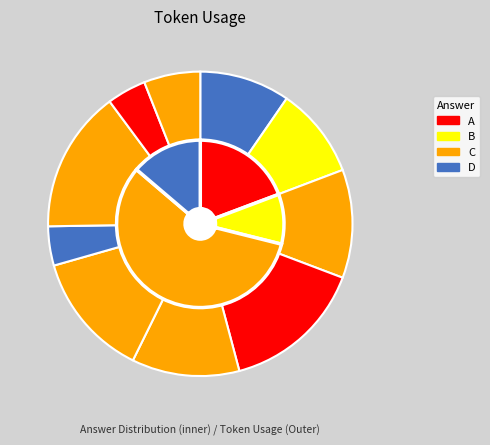

What is the ratio of the value at 1 to the value at 2?

0.8